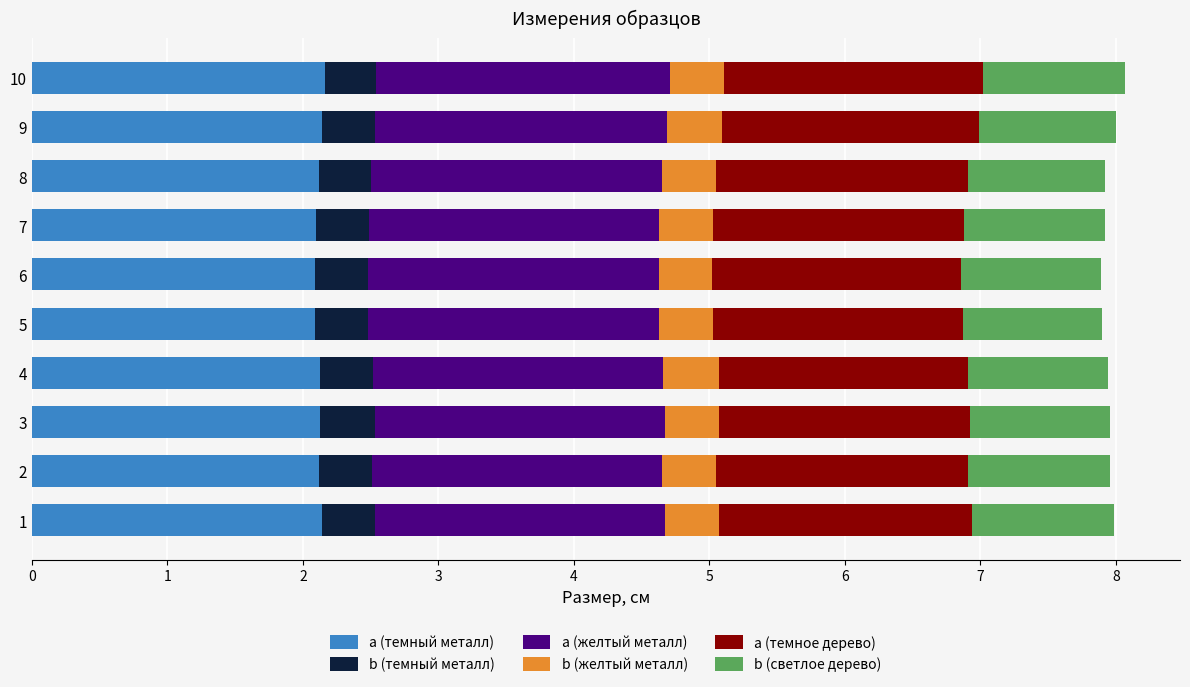

What is the lowest value of the a (темный металл) series?

2.1